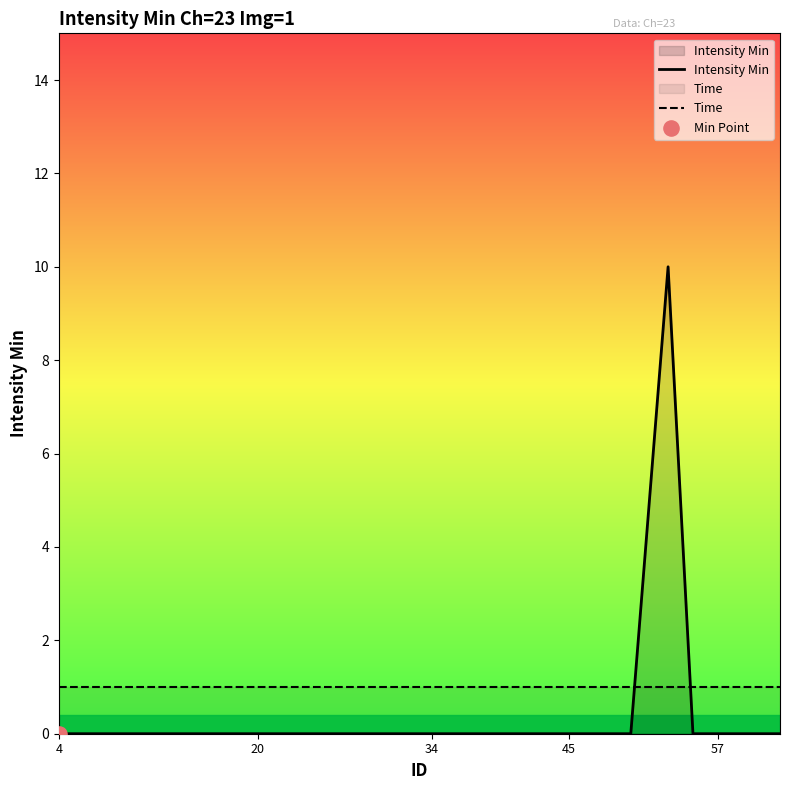

True or false: Intensity Min has a value of -4 at 57.

False